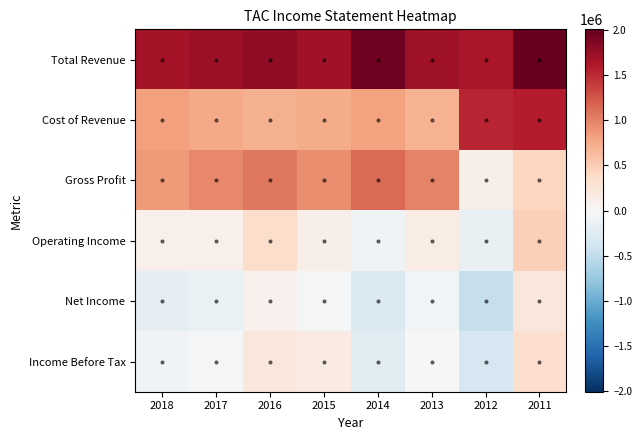

What is the greatest value displayed?

2011200